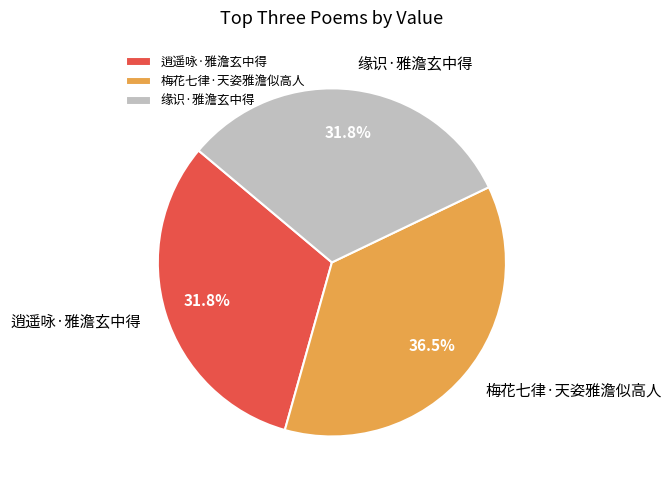

Is it true that 梅花七律·天姿雅澹似高人 is 44% of the pie?

False